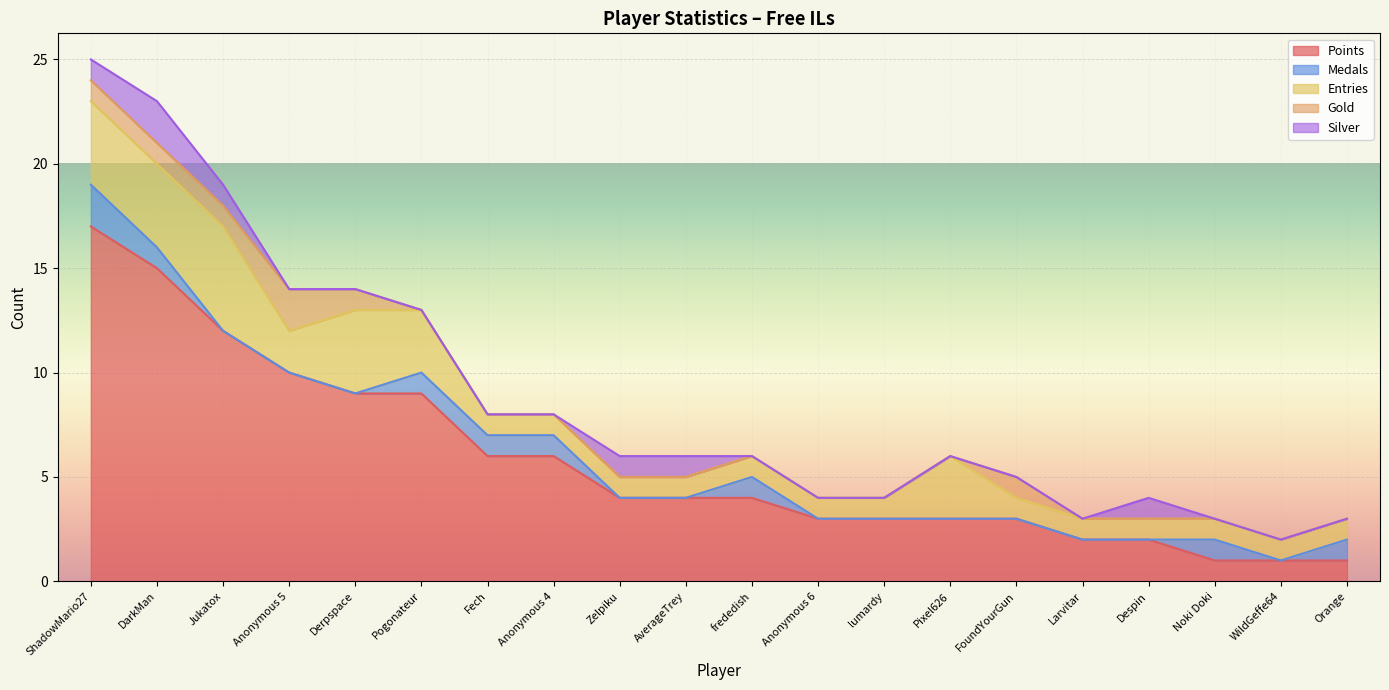

Read the Gold value at Anonymous 5.

2